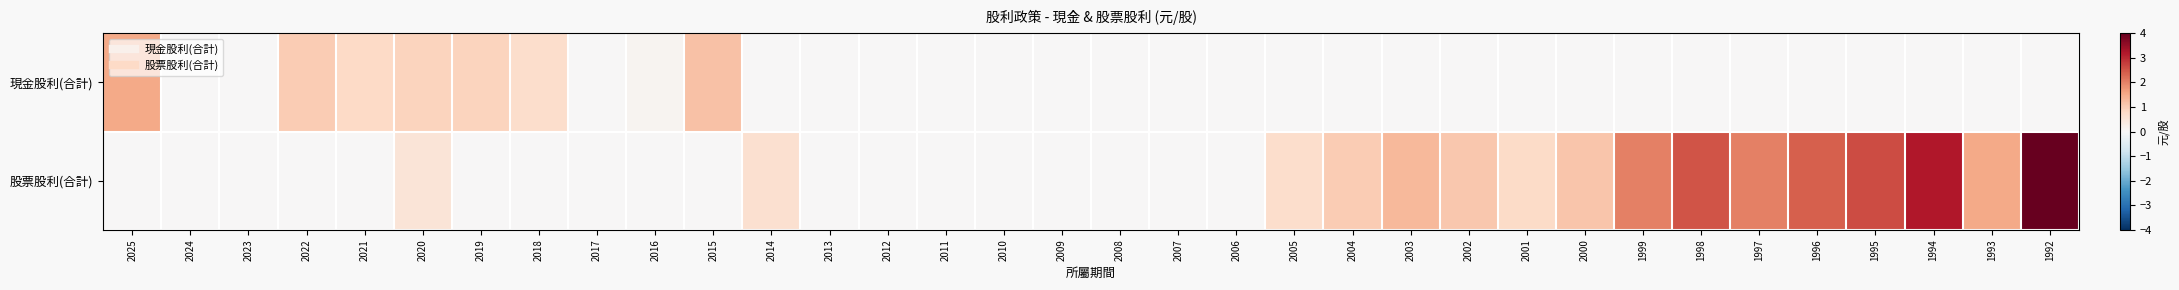

Rank the series at 2009 from highest to lowest value.

現金股利(合計), 股票股利(合計)